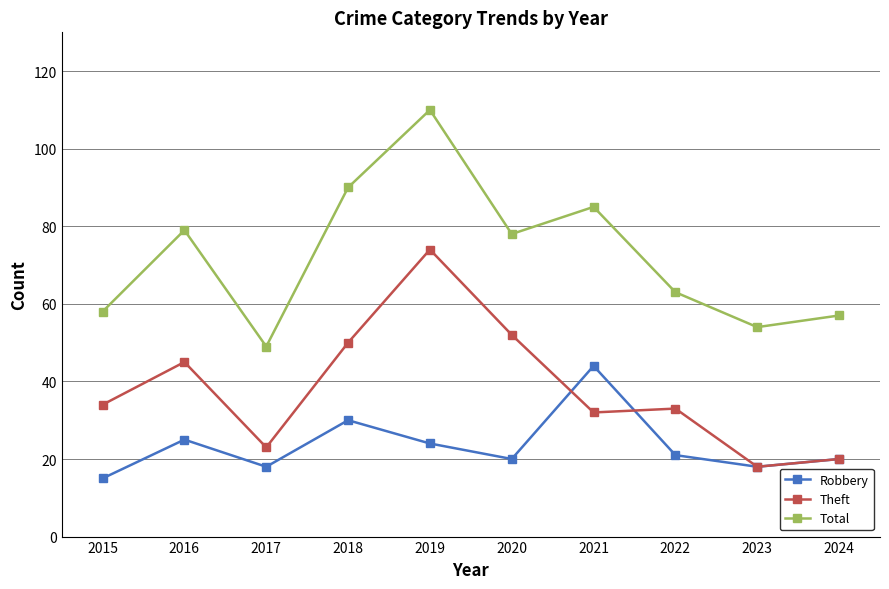

Rank the series by their average value, from lowest to highest.

Robbery, Theft, Total